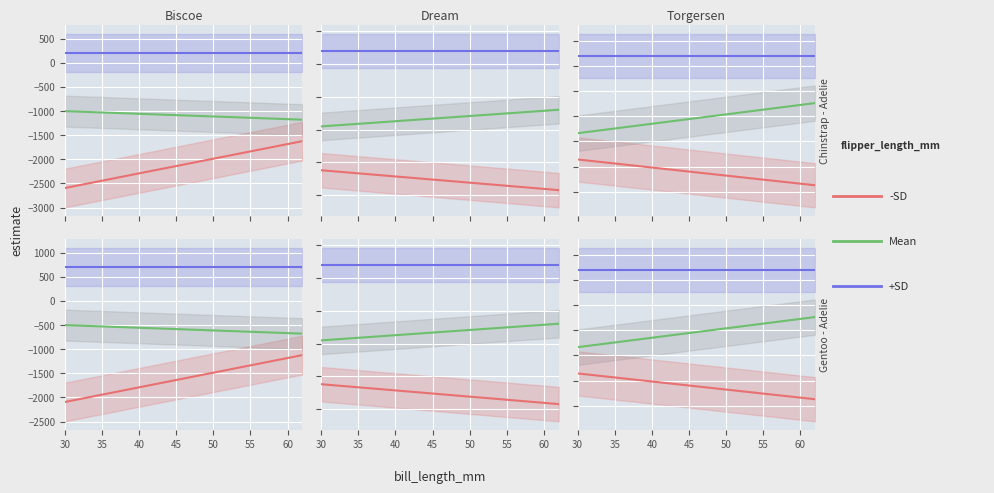

What is the maximum value for Mean?

-238.7